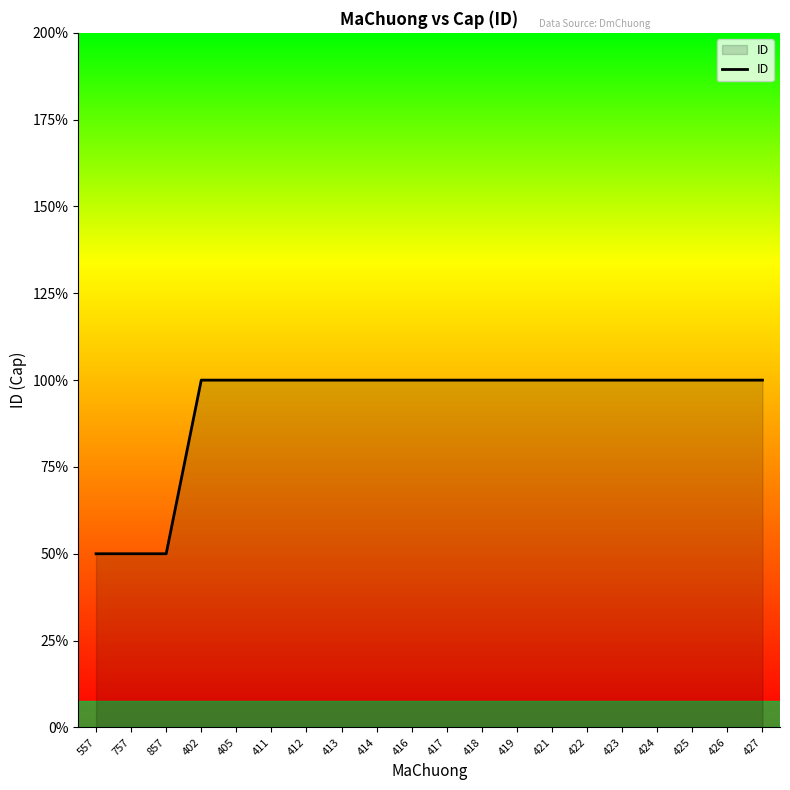

Where is the data nearest to the value 1?

557